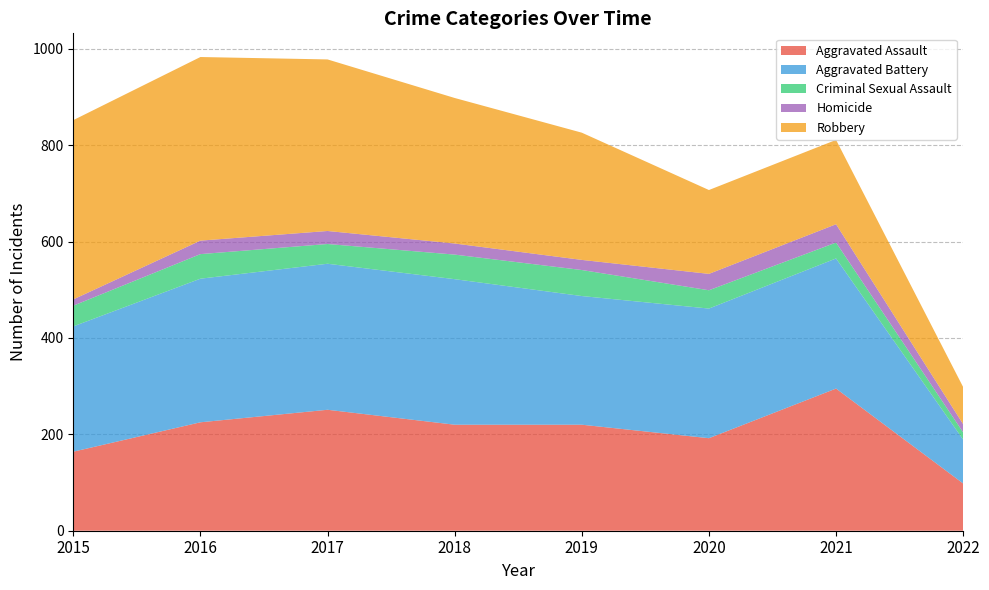

Reading left to right, transcribe all the data shown in this chart.

Aggravated Assault: 2015=164	2016=225	2017=251	2018=220	2019=220	2020=192	2021=295	2022=98
Aggravated Battery: 2015=260	2016=298	2017=303	2018=302	2019=267	2020=269	2021=270	2022=91
Criminal Sexual Assault: 2015=43	2016=51	2017=41	2018=51	2019=54	2020=38	2021=33	2022=15
Homicide: 2015=13	2016=28	2017=27	2018=23	2019=21	2020=34	2021=38	2022=17
Robbery: 2015=372	2016=381	2017=356	2018=302	2019=264	2020=174	2021=175	2022=77